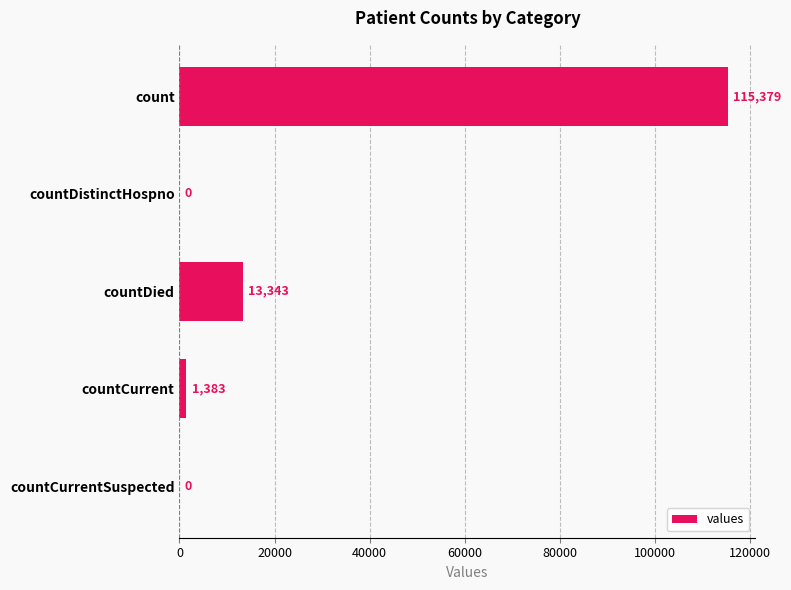

The chart shows a value of 13343 at countDied. True or false?

True